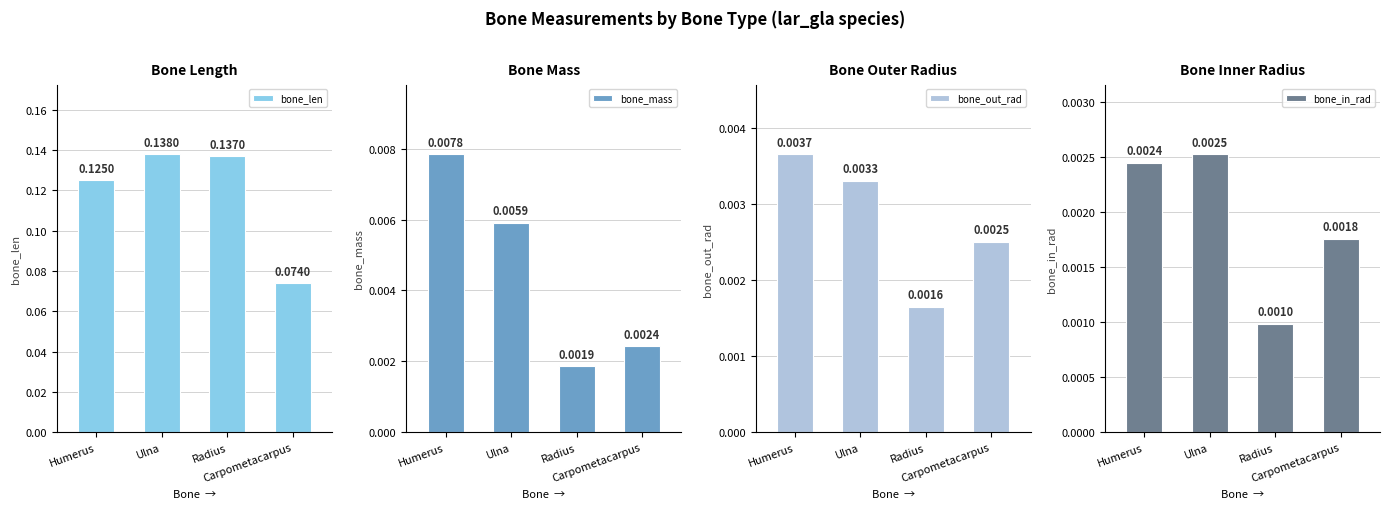

Count the number of data series in this chart.

4